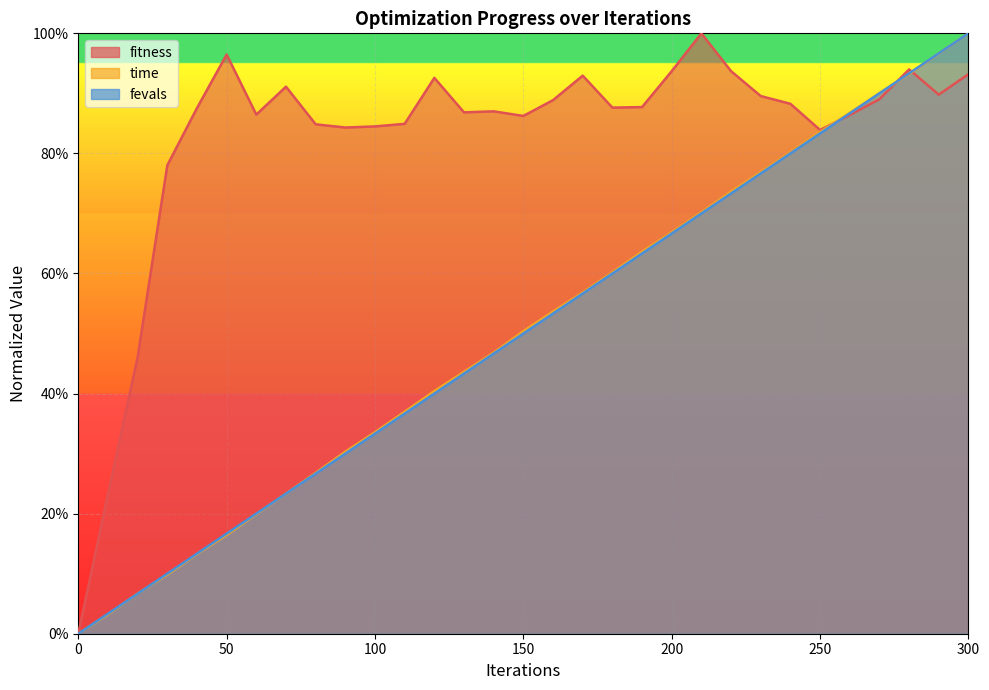

Reading left to right, transcribe all the data shown in this chart.

0.0	0.2	0.5	0.8	0.9	1.0	0.9	0.9	0.8	0.8	0.8	0.8	0.9	0.9	0.9	0.9	0.9	0.9	0.9	0.9	0.9	1.0	0.9	0.9	0.9	0.8	0.9	0.9	0.9	0.9	0.9